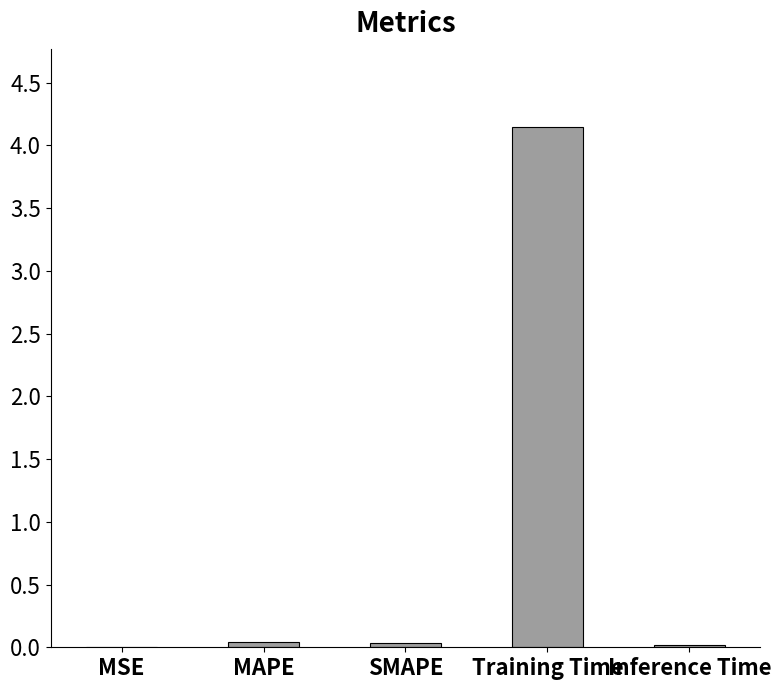

What is the sum of all values?

4.2